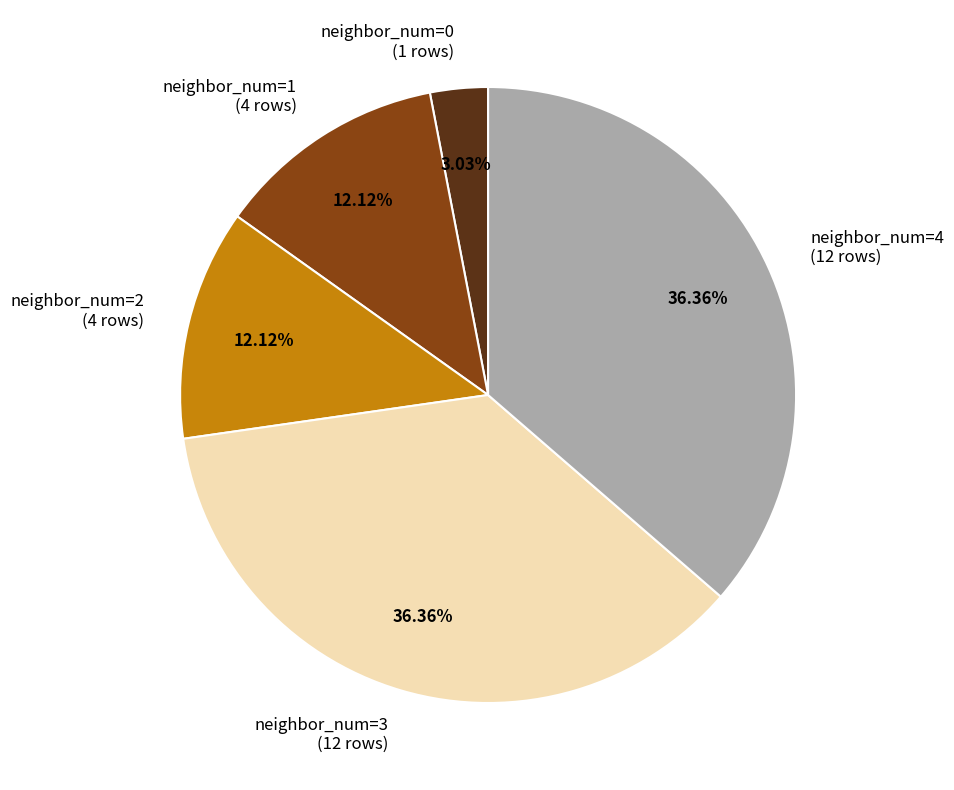

Approximately how many times larger is the value at neighbor_num=3 (12 rows) compared to neighbor_num=1 (4 rows)?

3.0